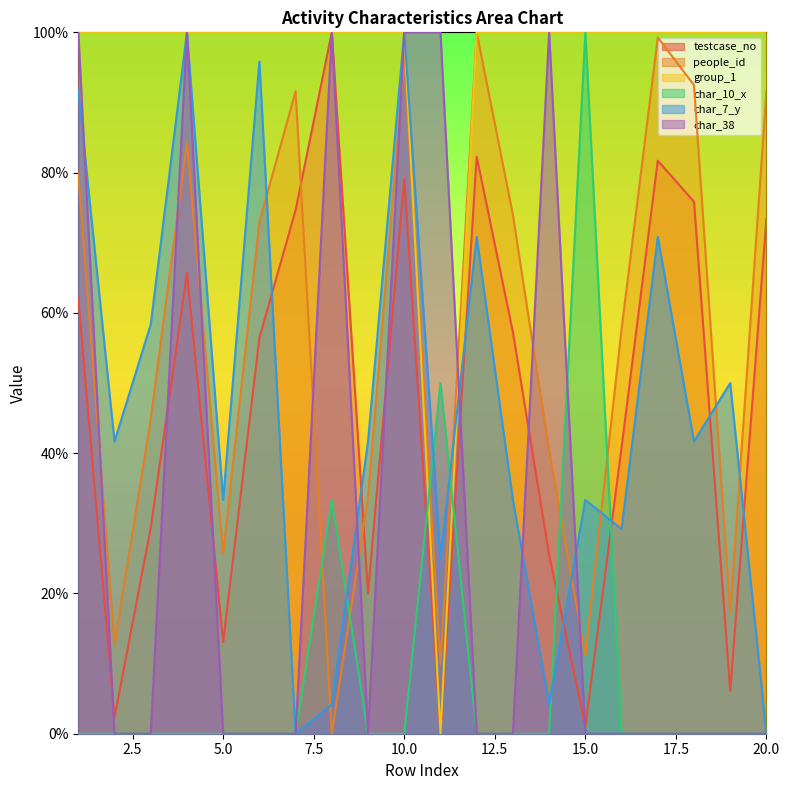

Which series changed the most between 4 and 12?

char_38